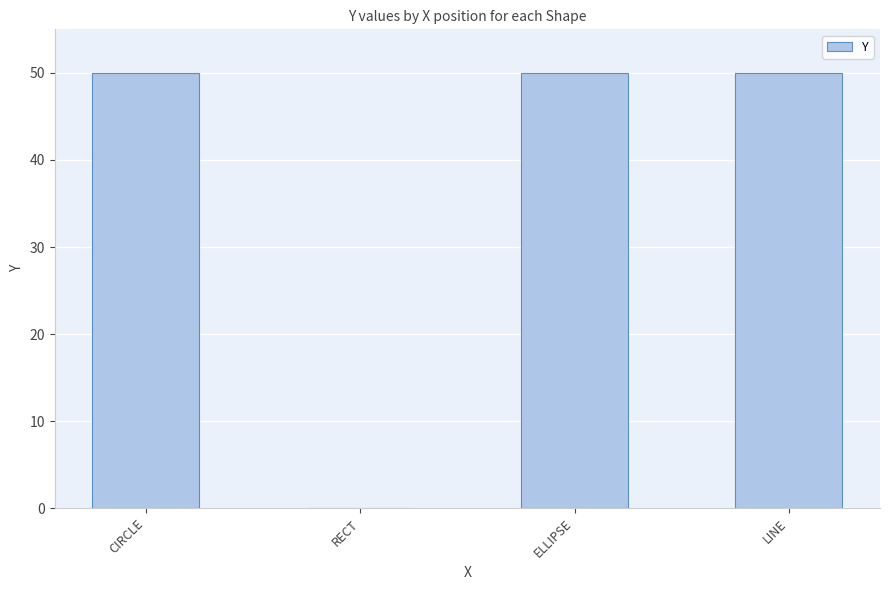

What is the greatest value displayed?

50